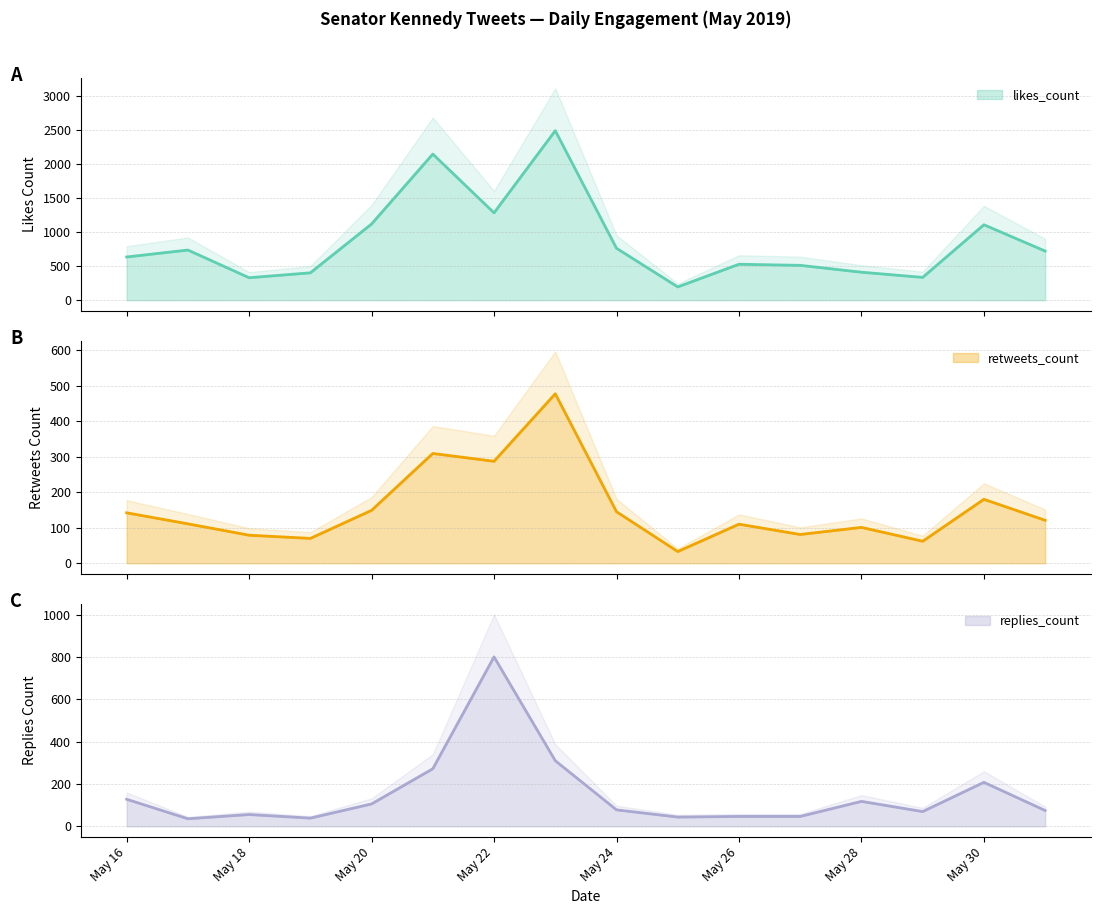

In retweets_count, how many points are higher than both neighbors (excluding endpoints)?

5